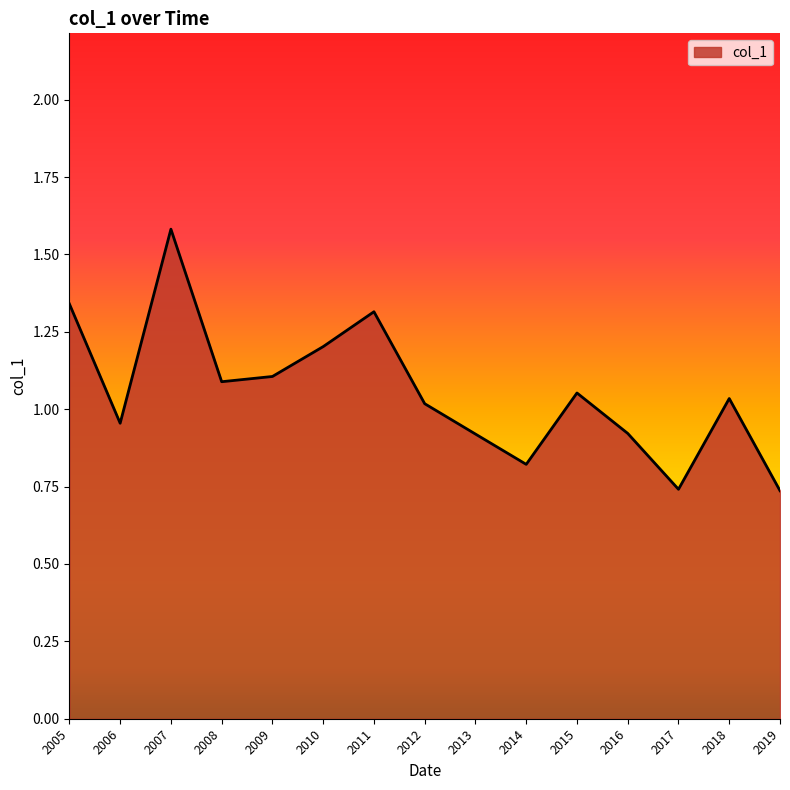

What is the ratio of the value at 2009 to the value at 2010?

0.9